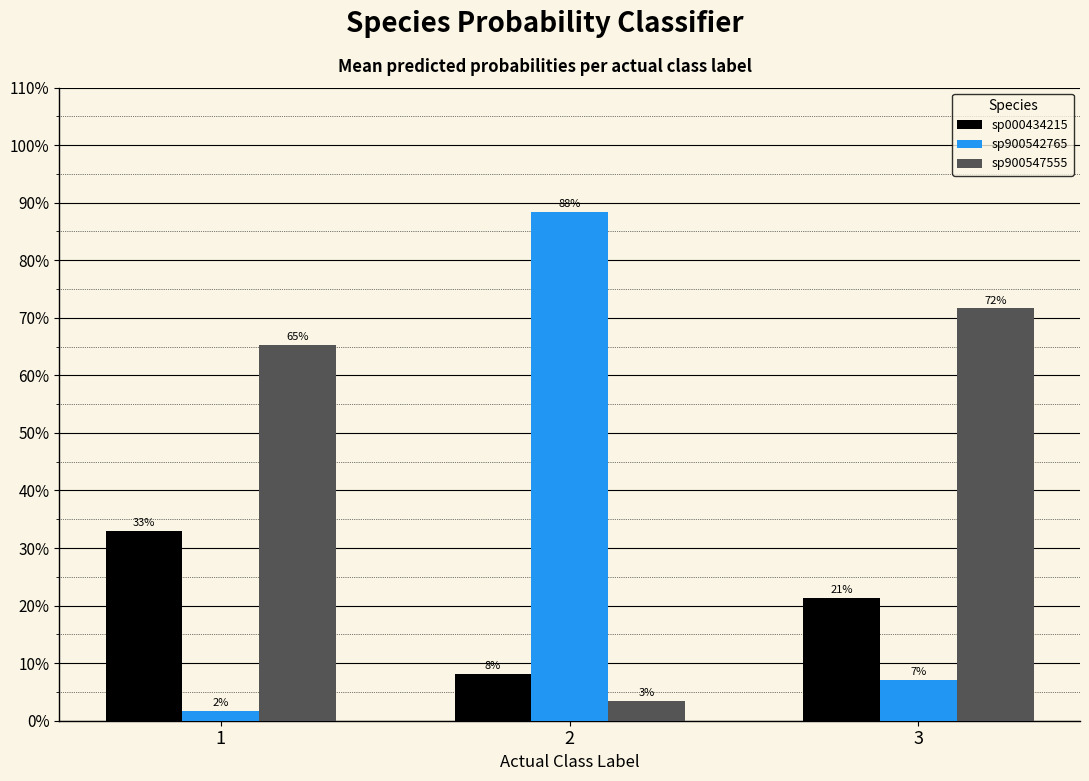

What are all the series names shown in the legend?

sp000434215, sp900542765, sp900547555